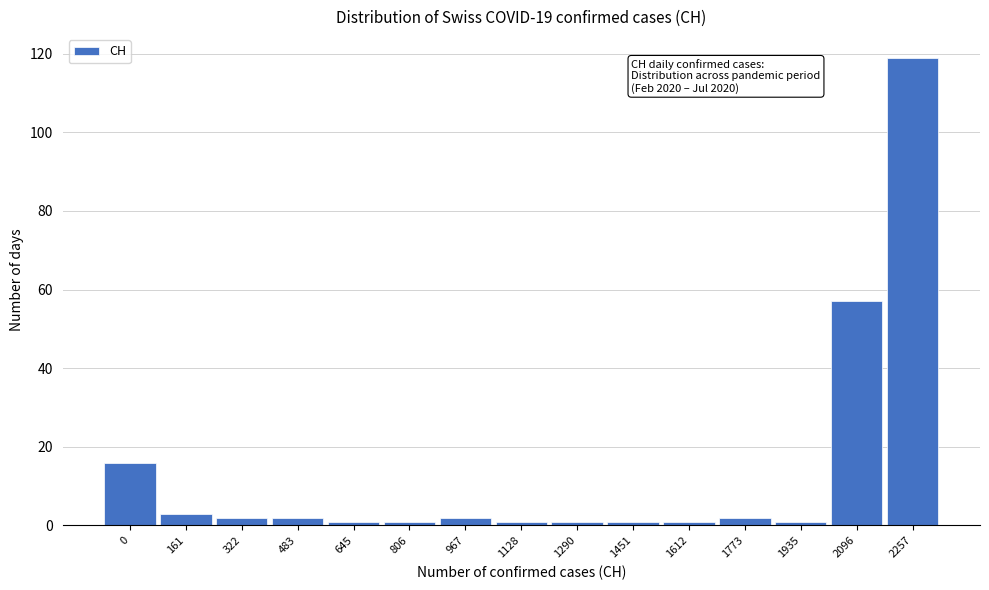

Reading left to right, list all the values displayed in this chart.

0=16	161=3	322=2	483=2	645=1	806=1	967=2	1128=1	1290=1	1451=1	1612=1	1773=2	1935=1	2096=57	2257=119